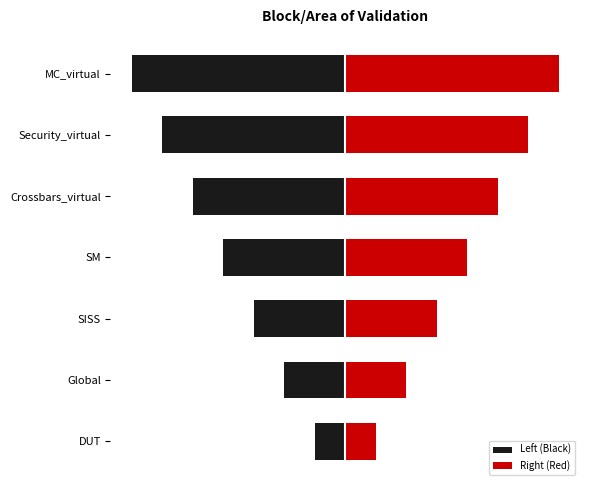

Rank the series by their average value, from lowest to highest.

Left (Black), Right (Red)